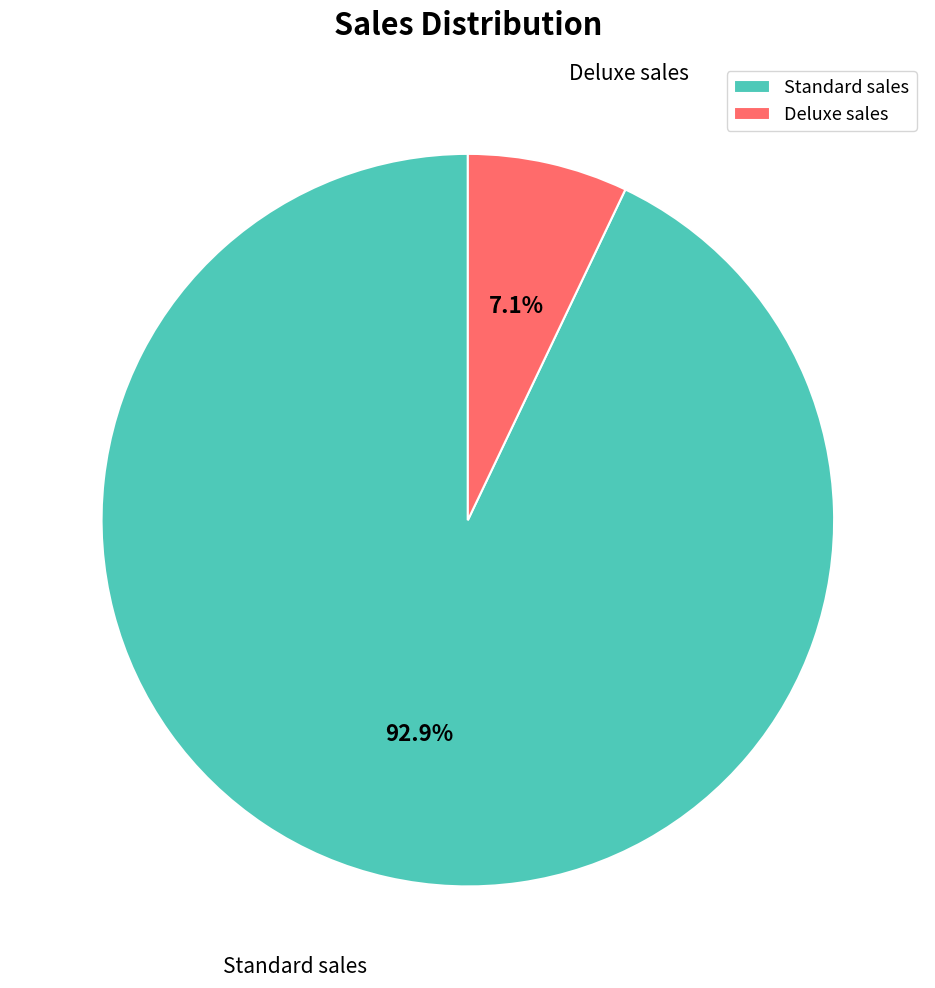

To the nearest percent, what percentage of the pie is Standard sales?

93%